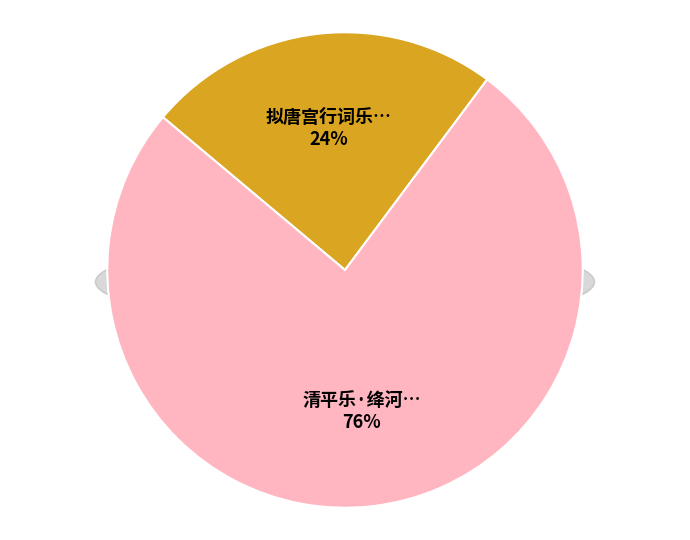

What is the majority slice?

清平乐·绛河千岁